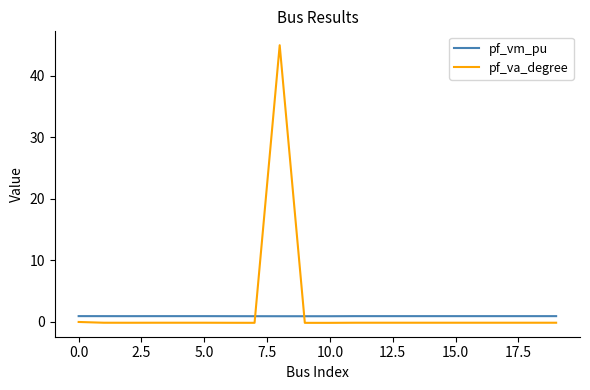

Which series has the widest spread of values?

pf_va_degree